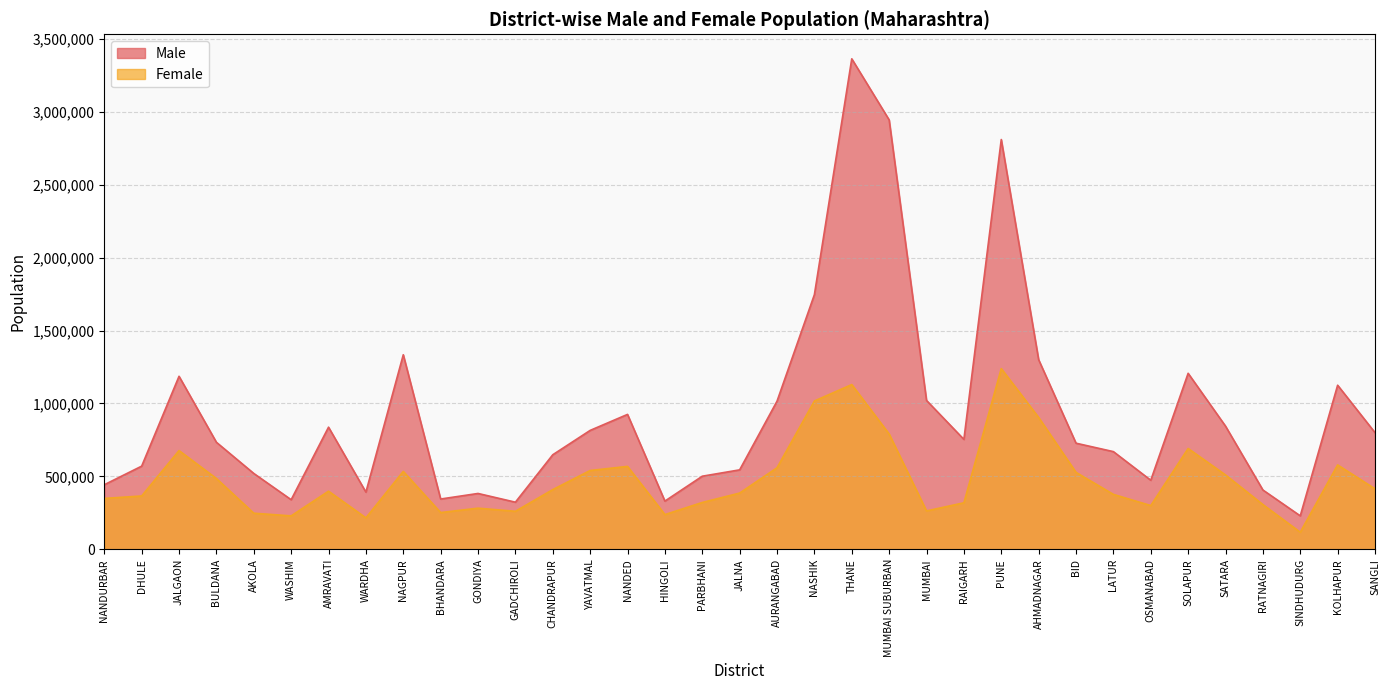

What position from the left is LATUR?

28